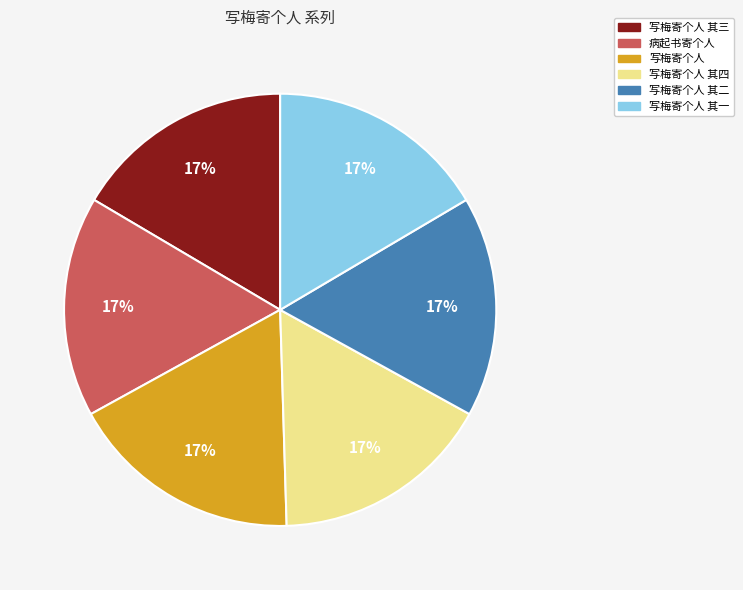

Is there any slice that represents more than half of the pie?

No